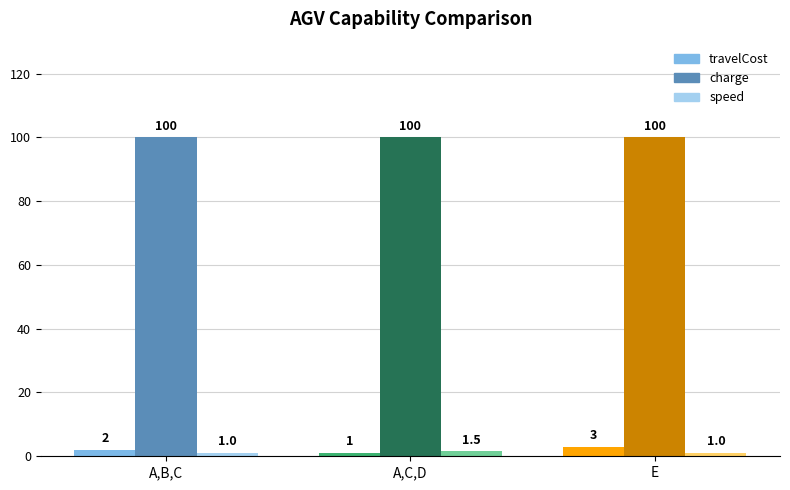

How many data points in travelCost are less than 2?

1